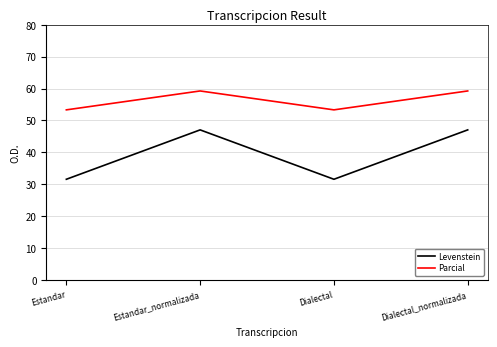

True or false: Parcial and Levenstein intersect in this chart.

False